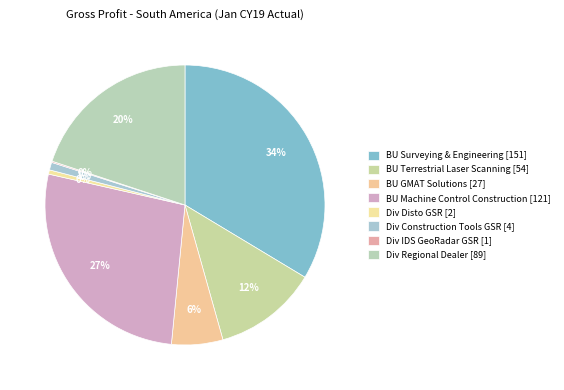

Which slice is the smallest?

Div IDS GeoRadar GSR